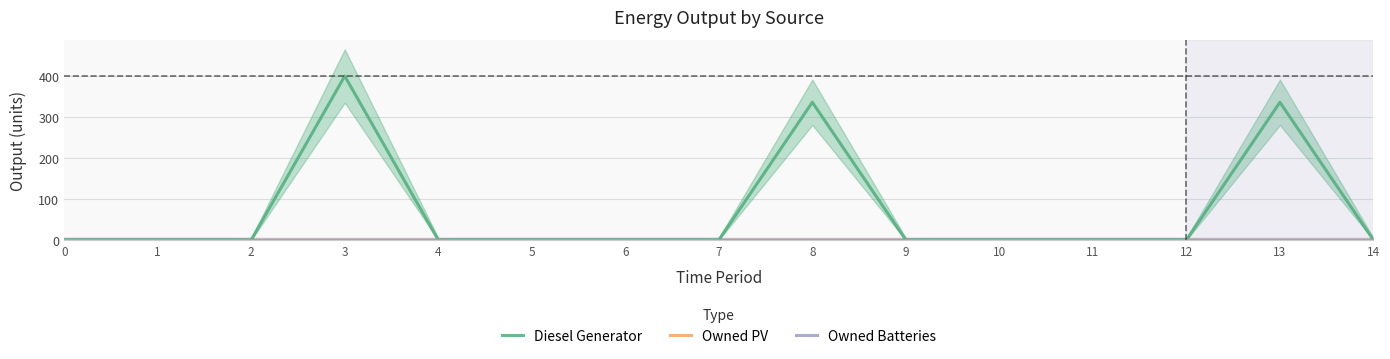

True or false: Owned Batteries has more than 2 points higher than both neighbors.

False